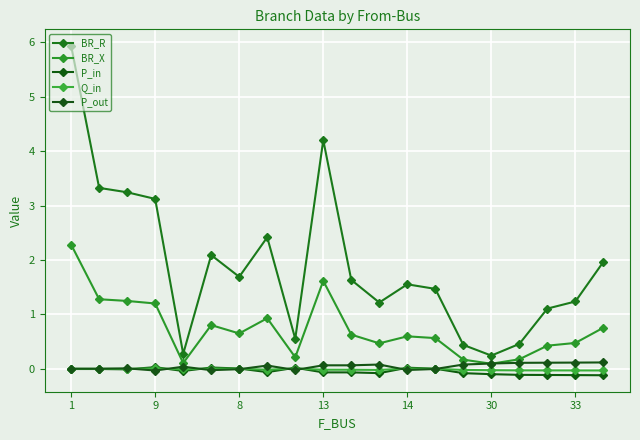

Which series has the largest total across all categories?

BR_R